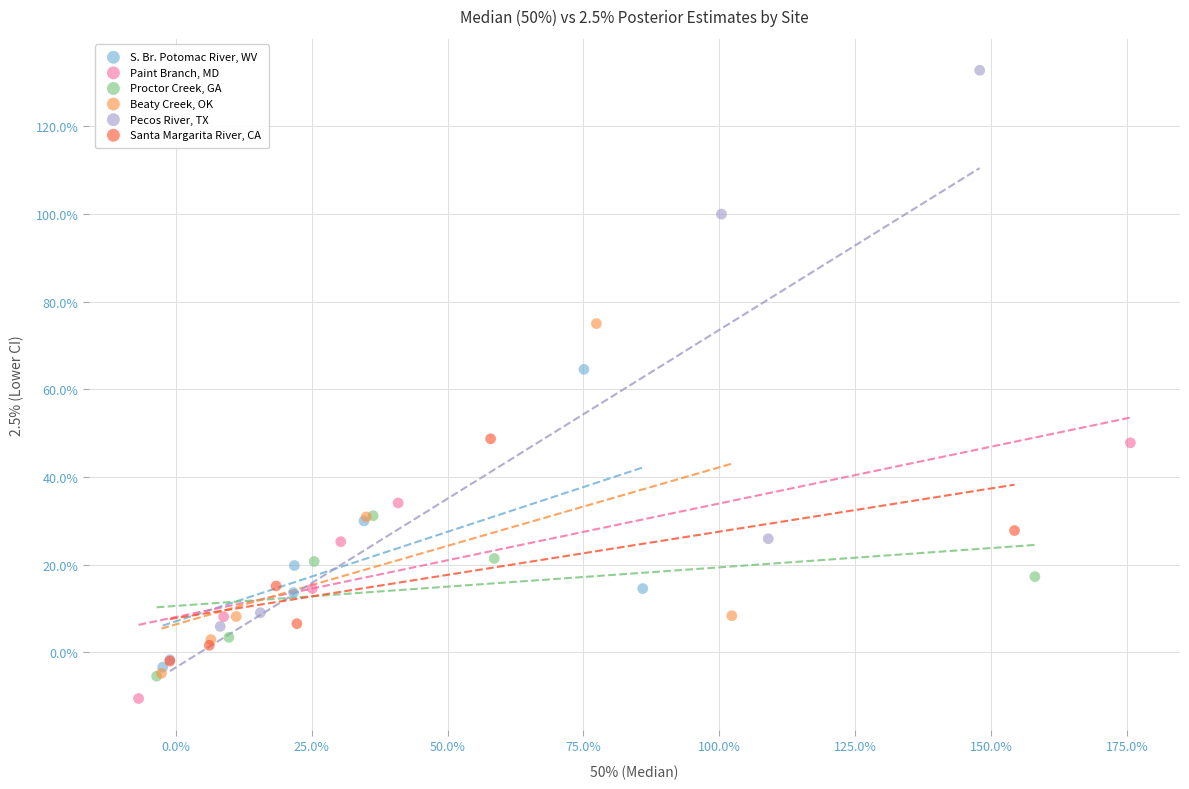

Which series reaches the minimum Y coordinate?

Paint Branch, MD